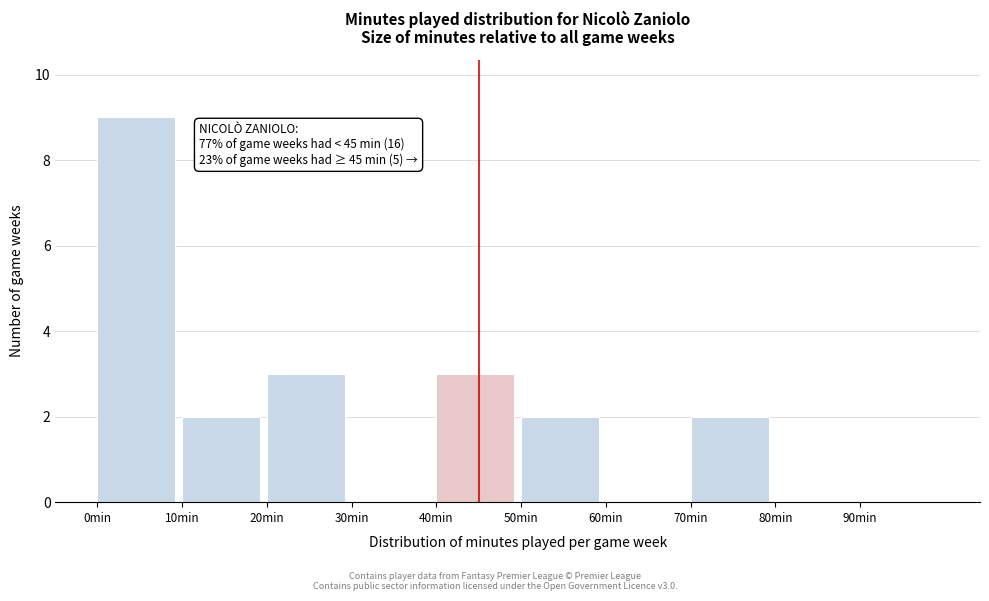

Which range on the x-axis has the tallest bar?

0 to 10